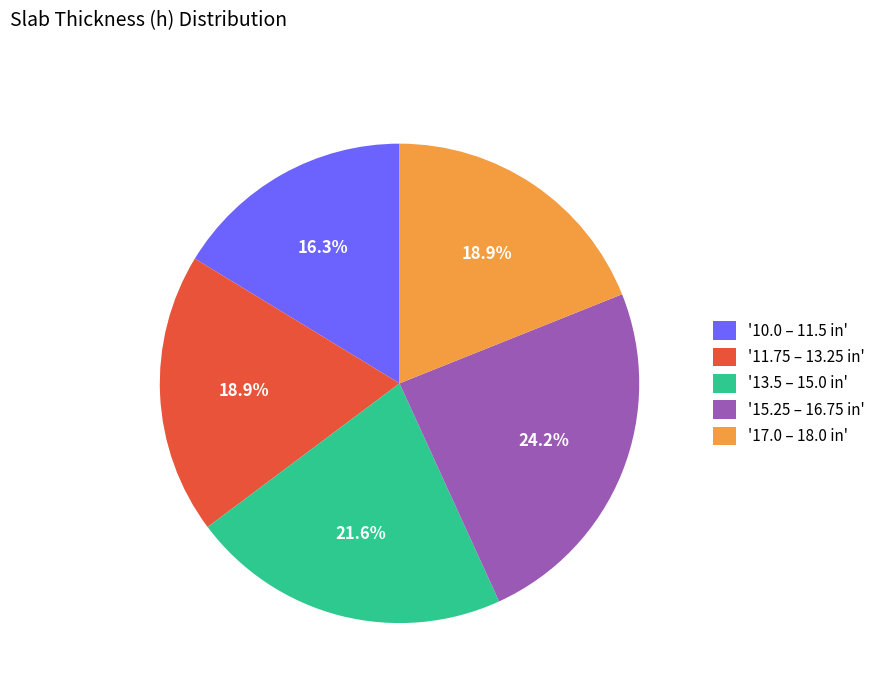

What is the smallest slice in the pie chart?

'10.0 – 11.5 in'